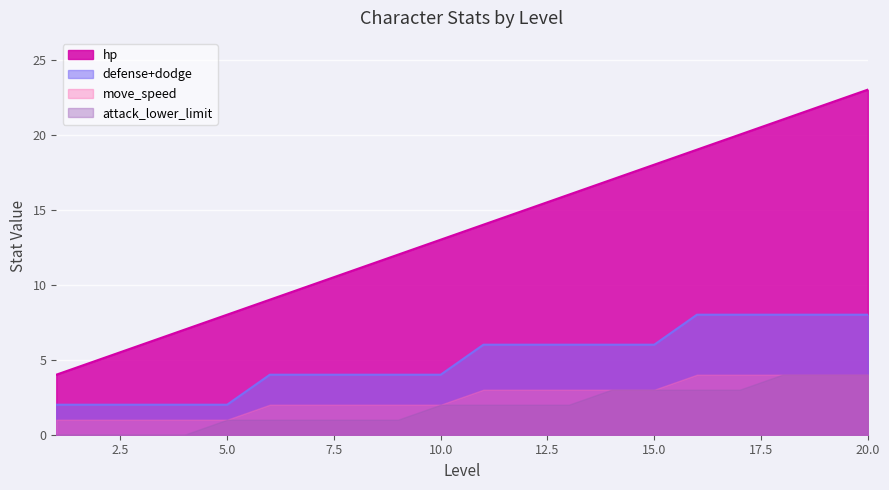

True or false: defense+dodge and hp cross at least once.

False